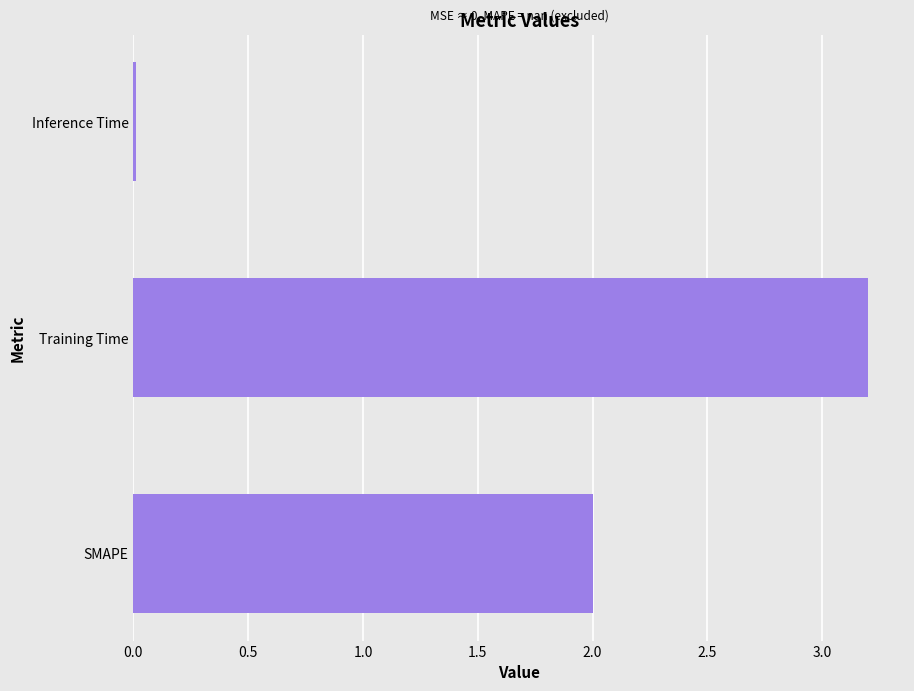

What value does the data have at SMAPE?

2.0